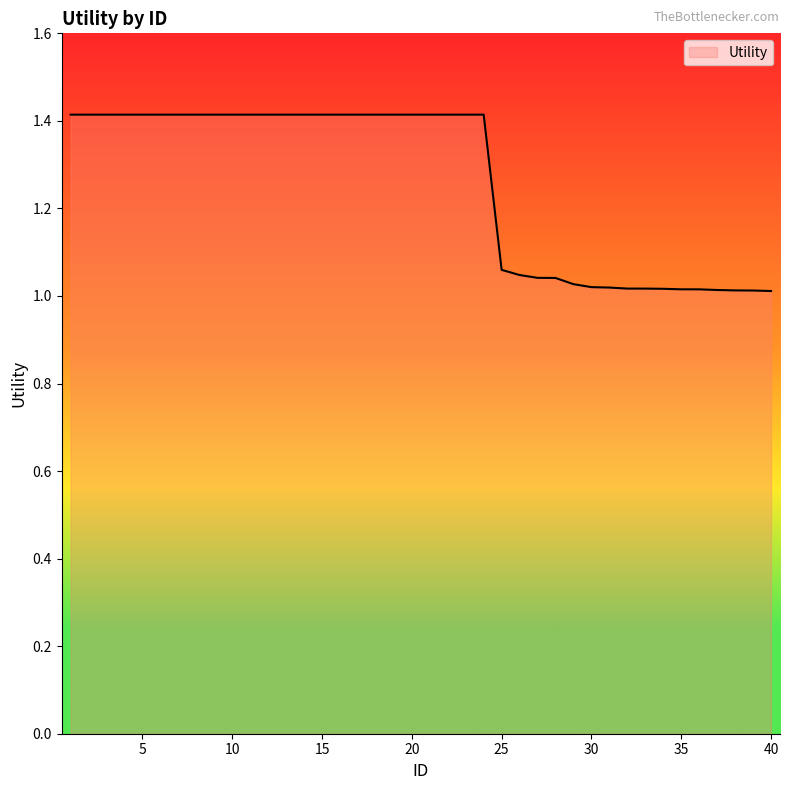

Count the number of categories in the chart.

40